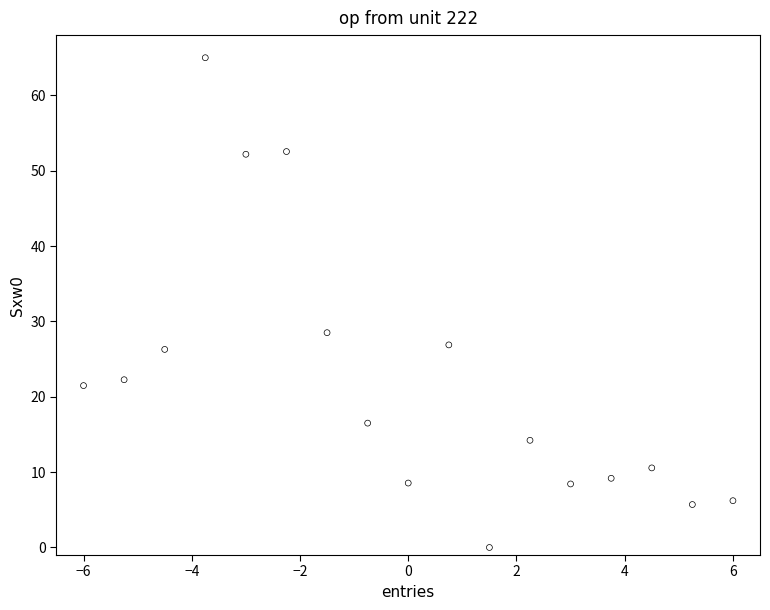

What is the range of X values (max minus min)?

12.0